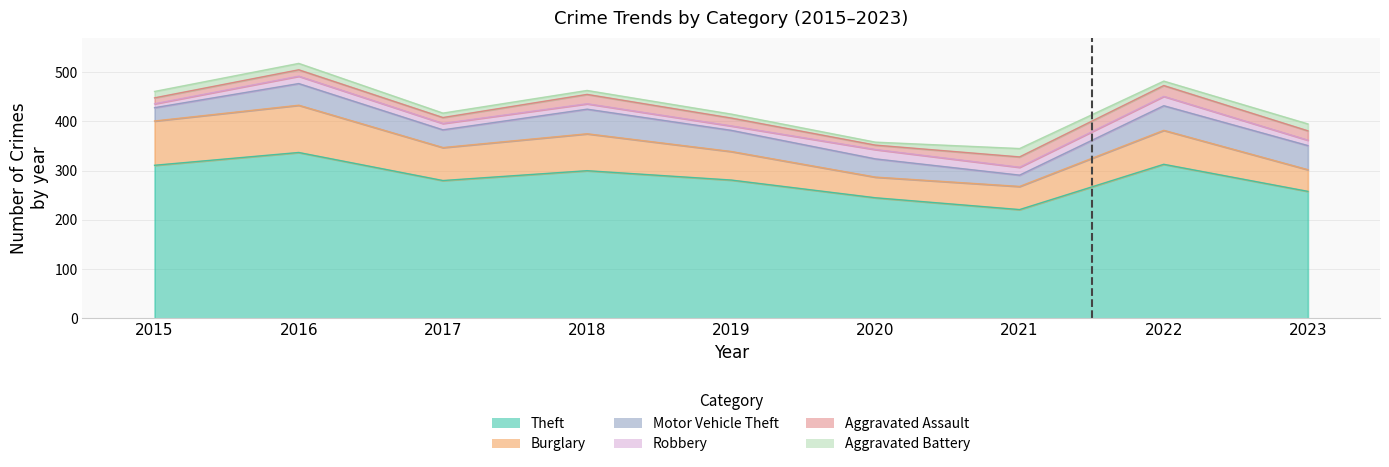

The Theft series shows 337 at 2016. True or false?

True